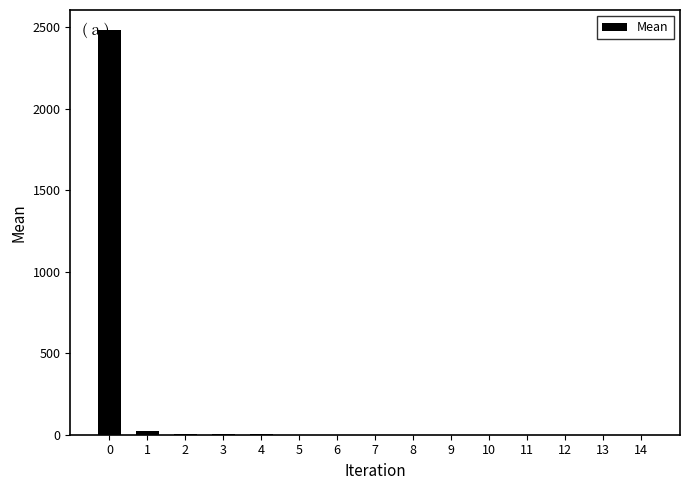

What is the maximum value shown in the chart?

2482.1